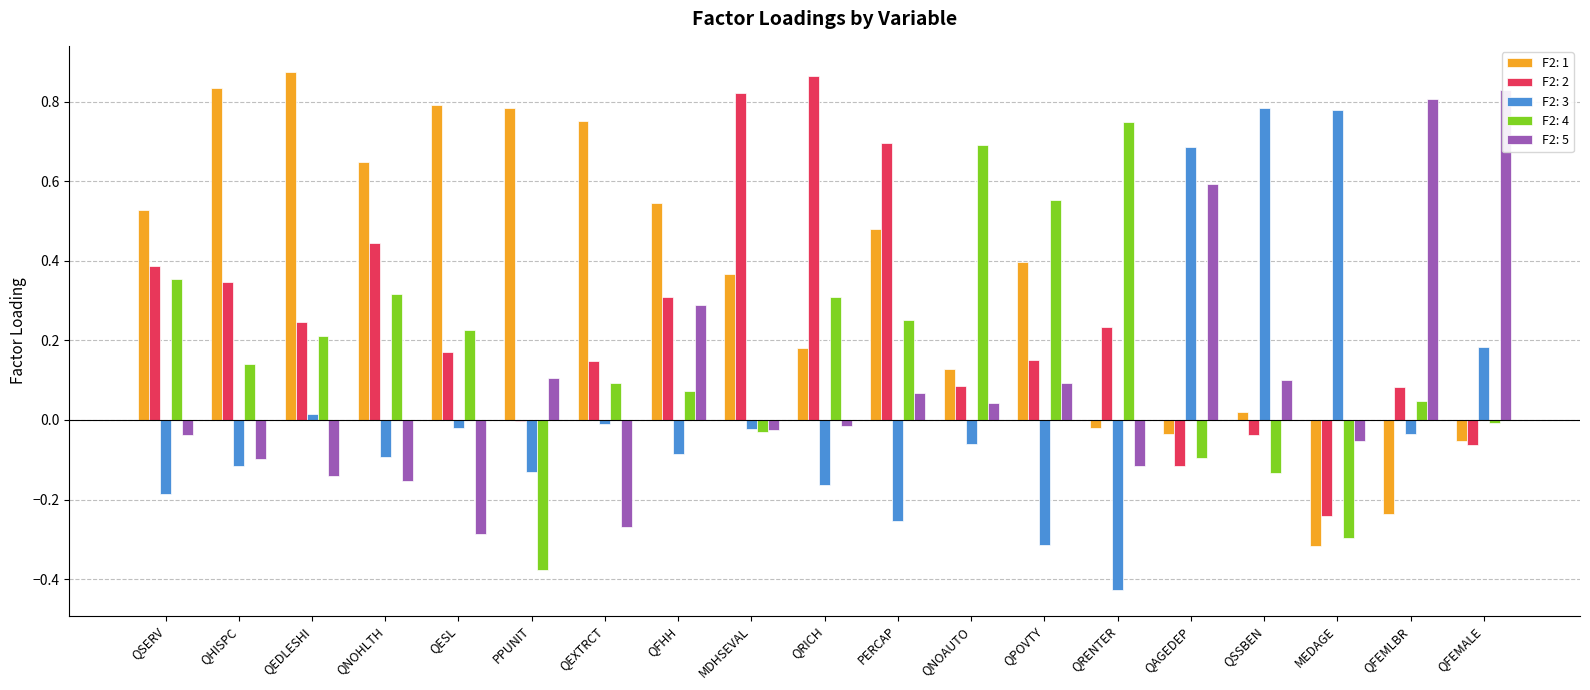

Rank the series at QAGEDEP from lowest to highest value.

F2: 2, F2: 4, F2: 1, F2: 5, F2: 3